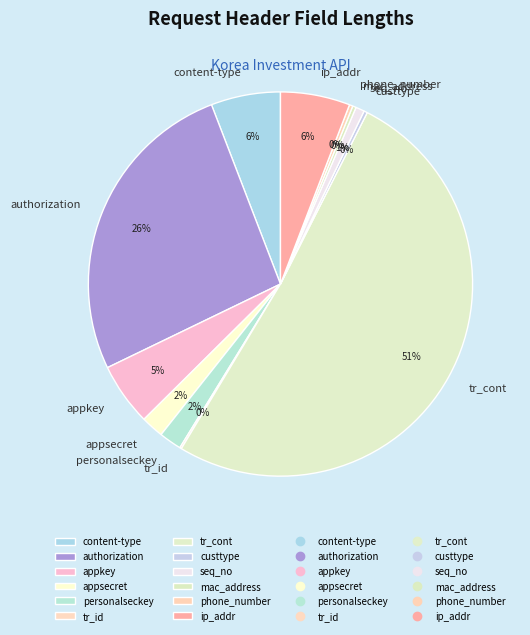

Do seq_no and authorization together represent more than half of the pie?

No